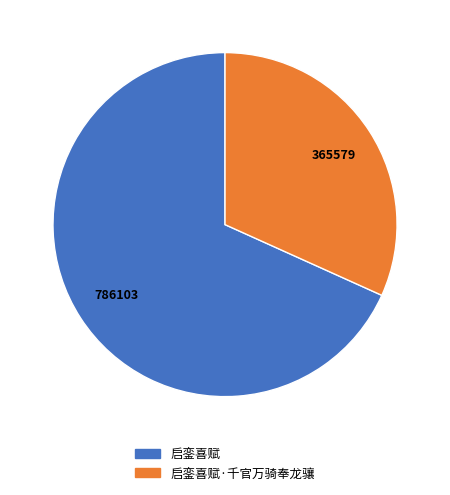

Is there any slice that represents more than half of the pie?

Yes